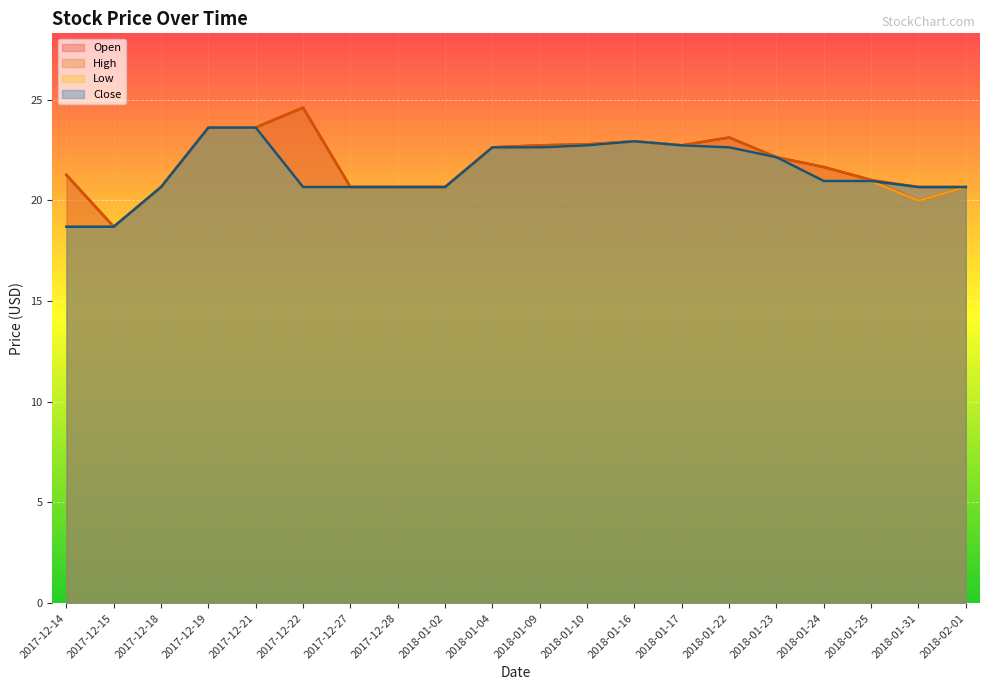

True or false: Low has a value of 20.7 at 2017-12-22.

True